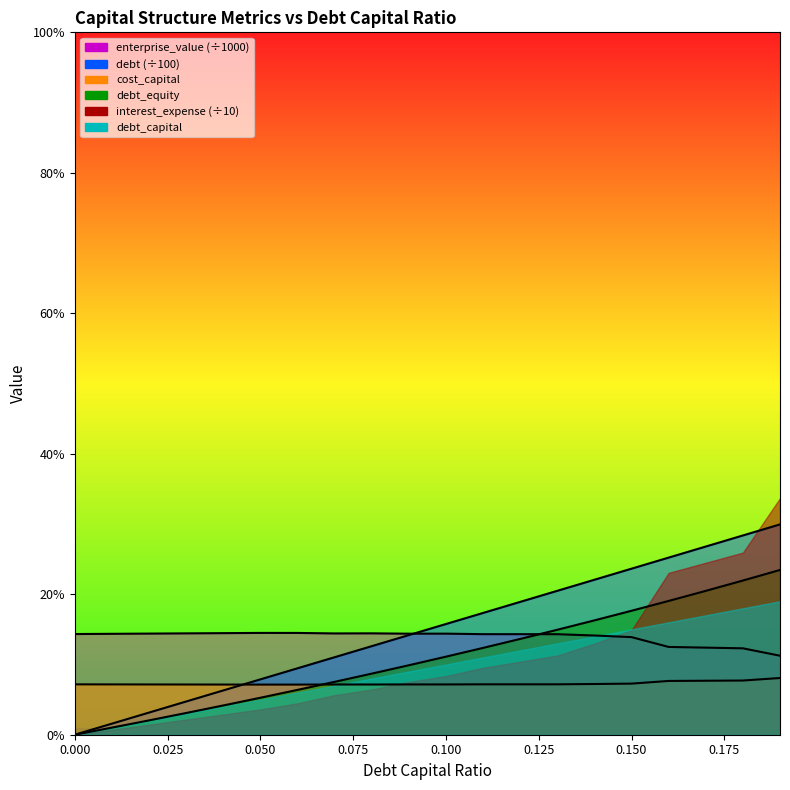

Rank the series at 0.14 from lowest to highest value.

cost_capital, enterprise_value, debt, debt_capital